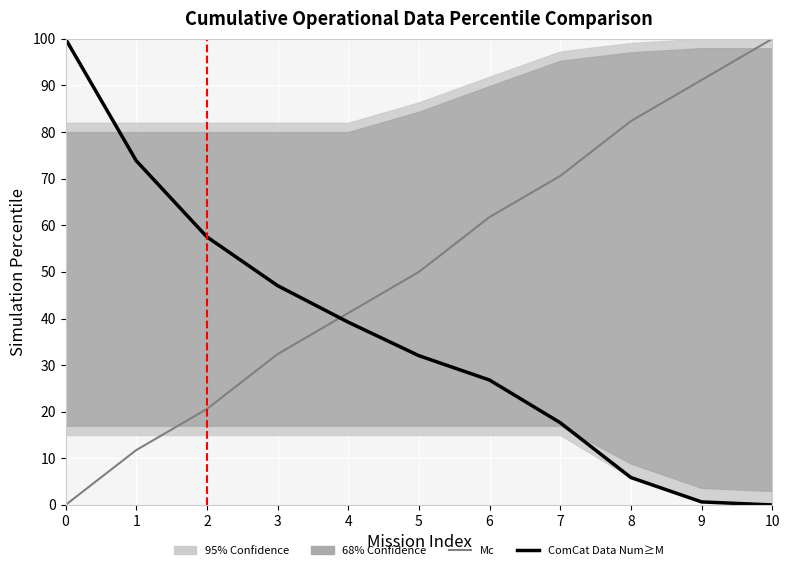

Between 5 and 1, which is larger?

5